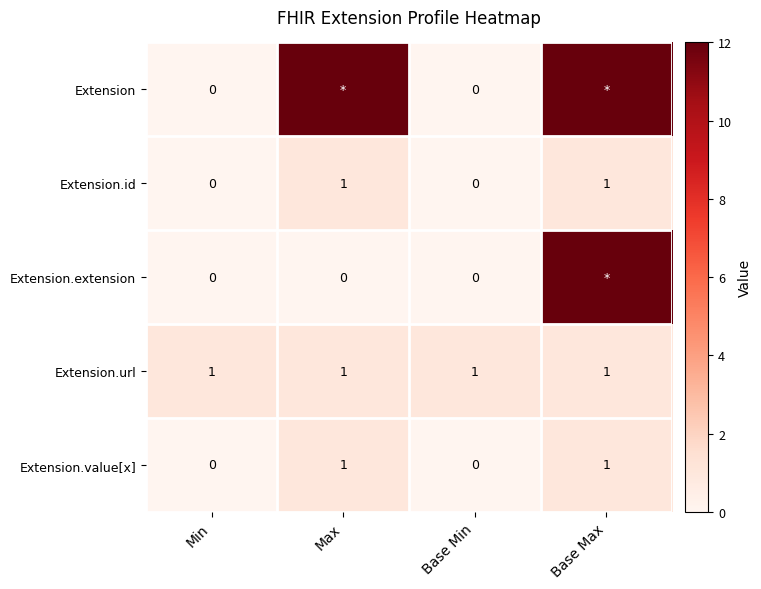

What is the sum of all Extension.url values?

4